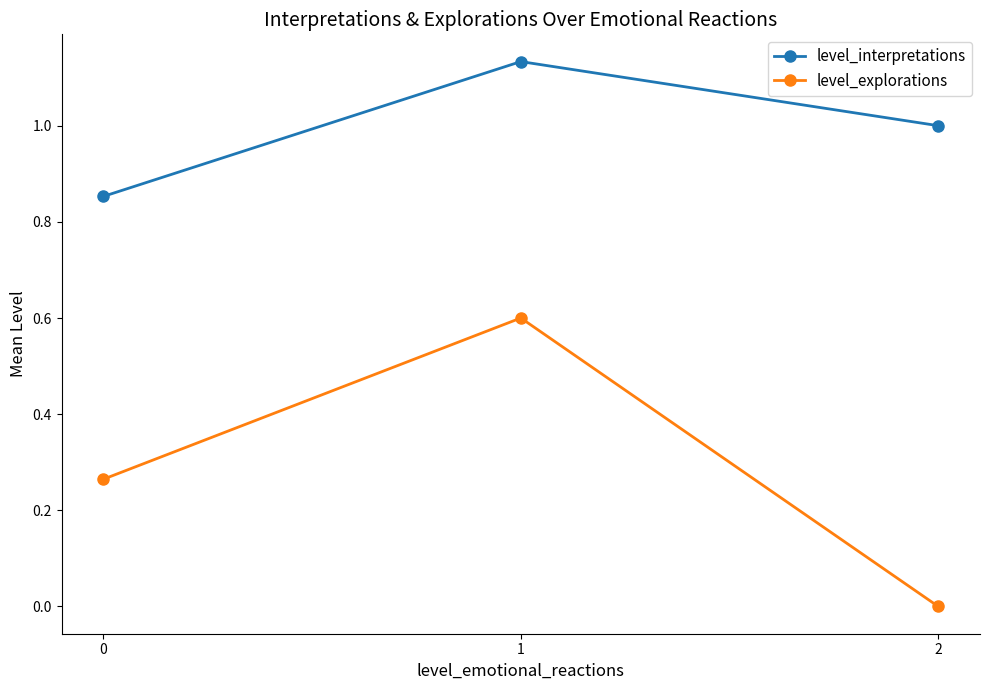

Rank the categories by level_explorations value from lowest to highest.

2, 0, 1